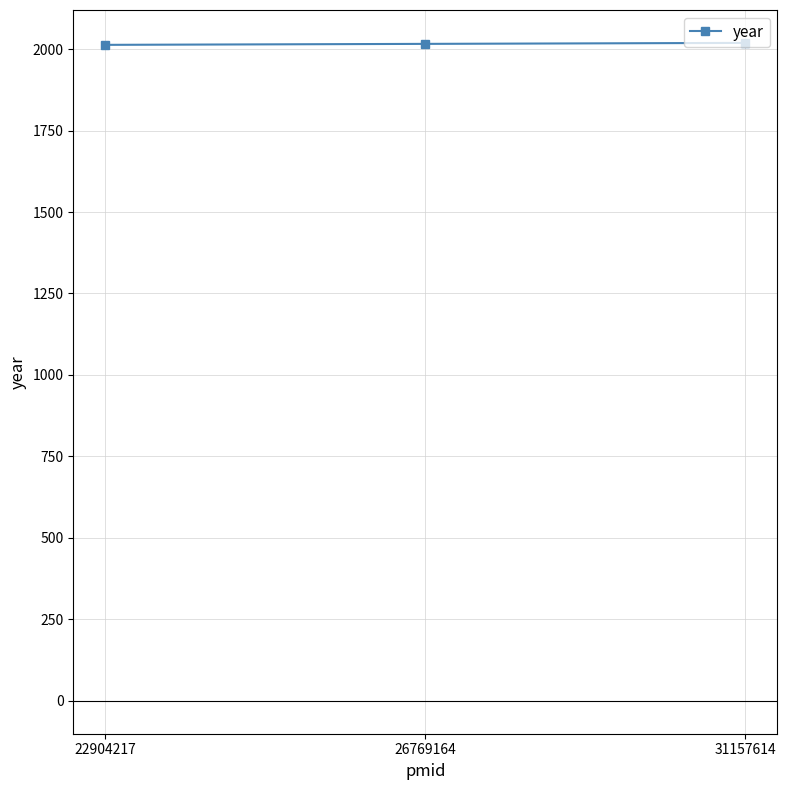

Is this an area chart (filled region under the line)?

No